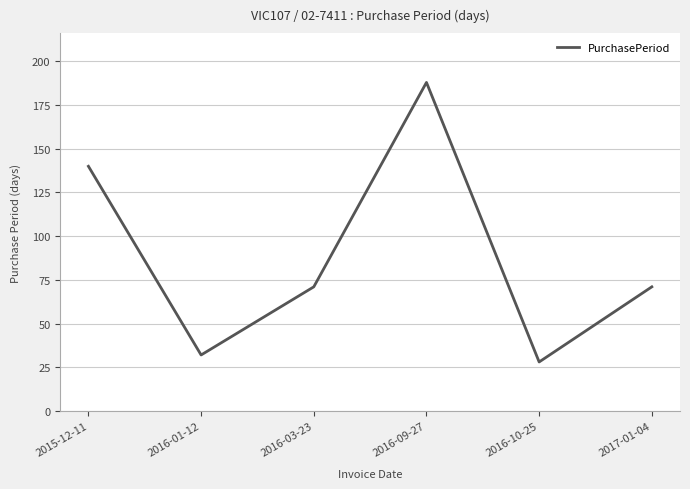

Reading right to left, list all the values displayed in this chart.

71	28	188	71	32	140